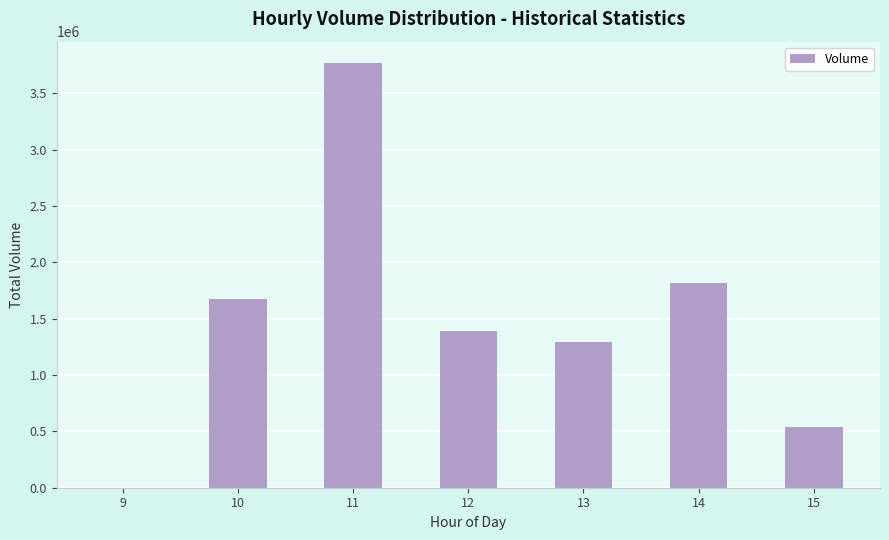

Is it true that the value at 14 is 483058?

False